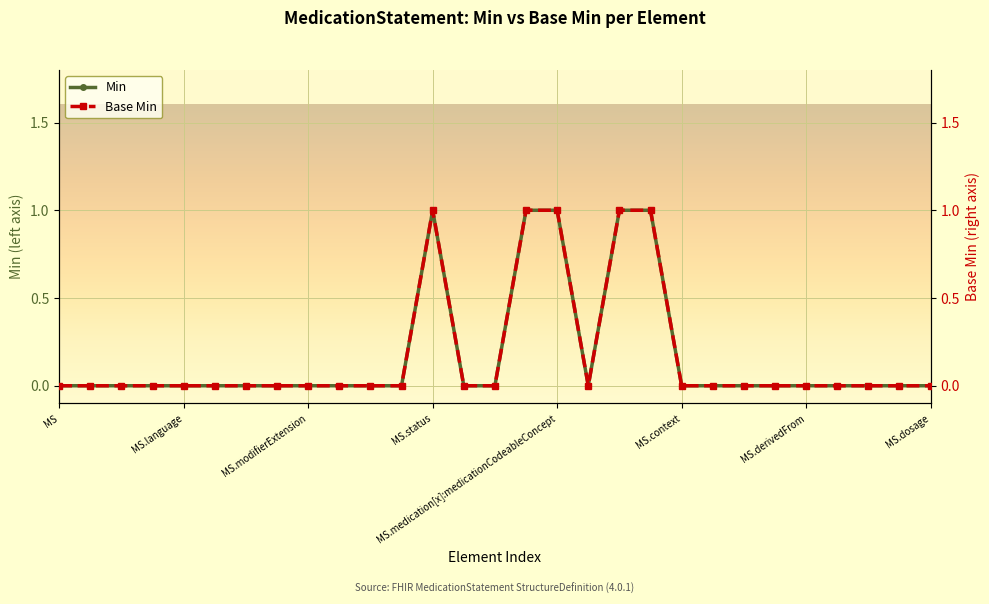

Which category has the lowest value across all series?

MS